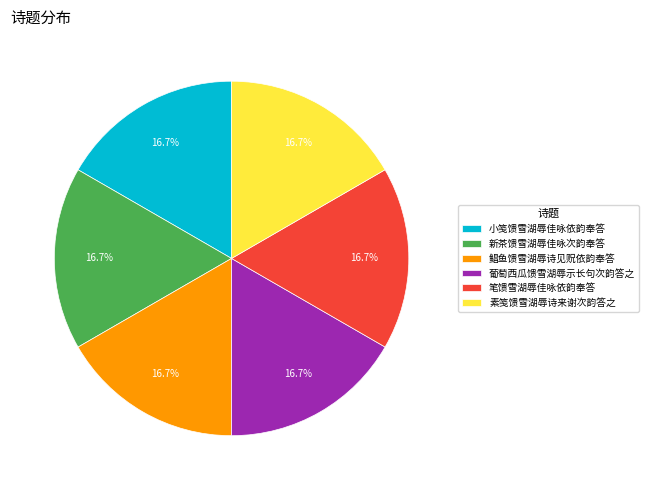

The 素笺馈雪湖辱诗来谢次韵答之 slice represents 17% of the pie. True or false?

True